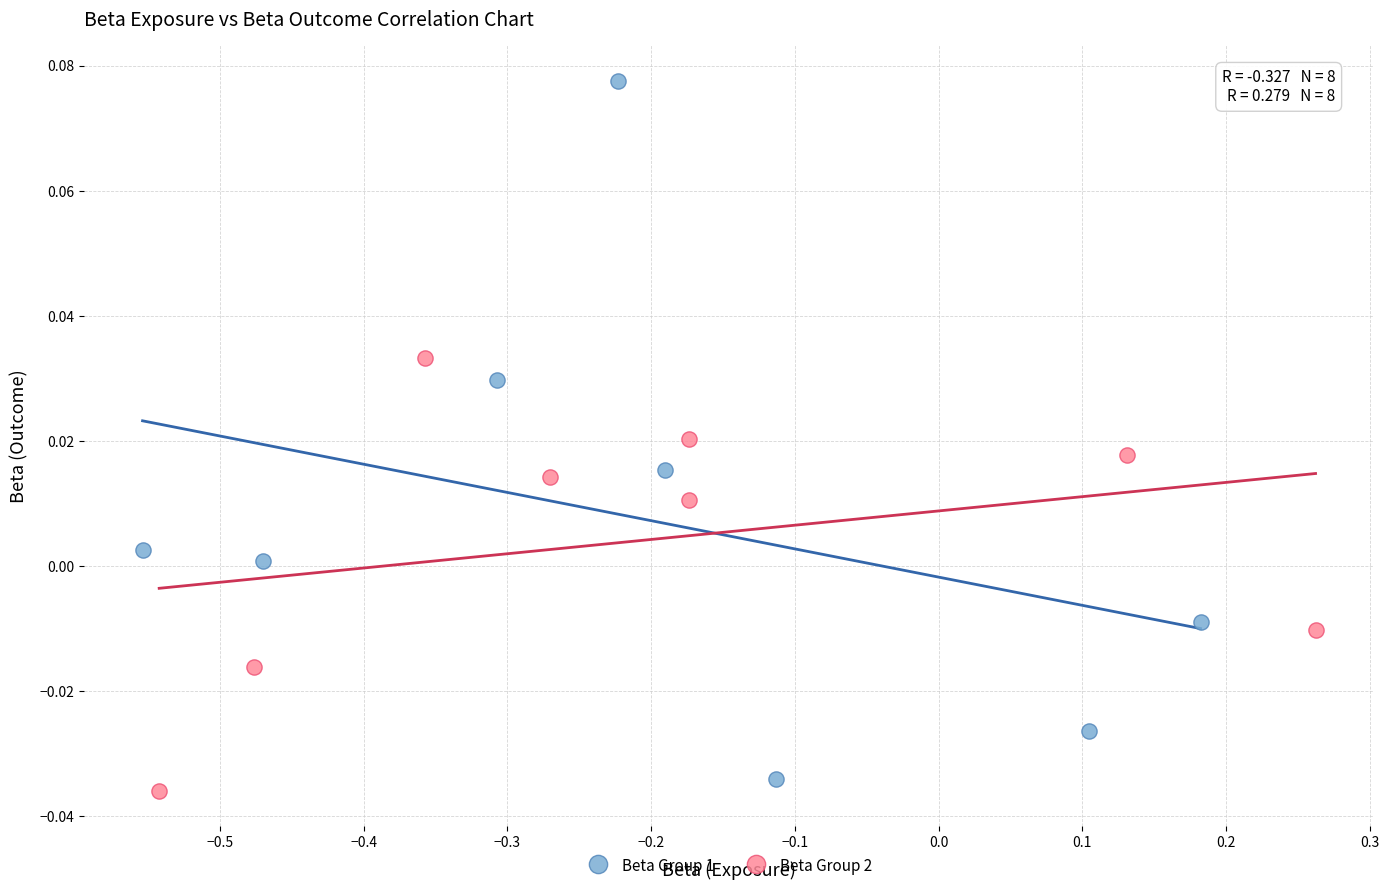

Which series contains the highest Y value?

Beta Group 1